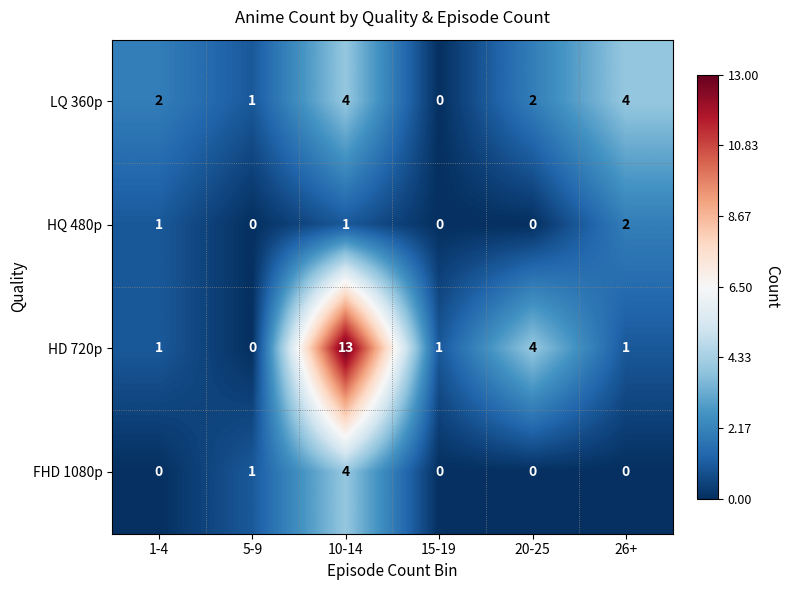

How many values in HD 720p are above zero?

5